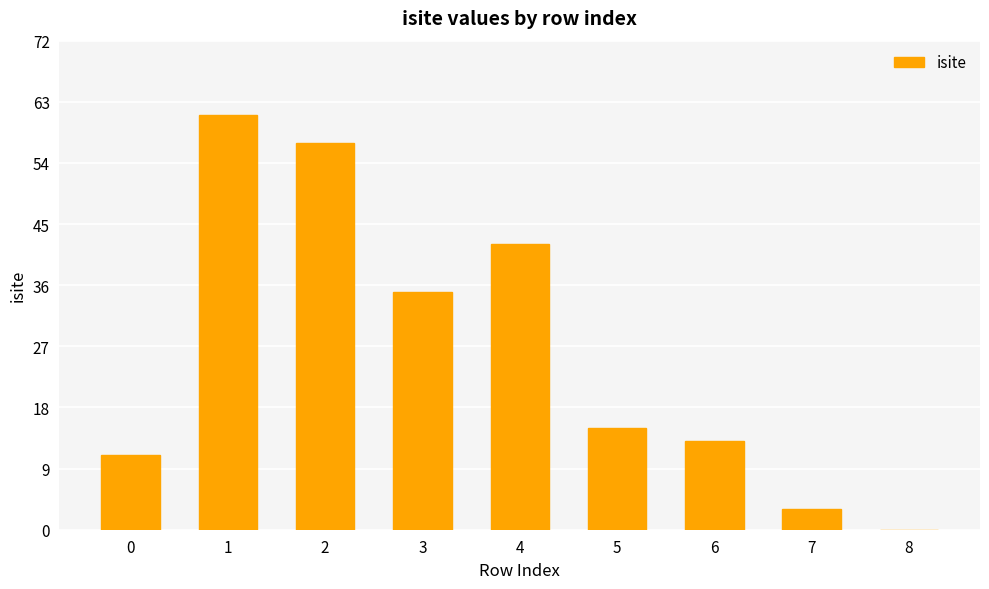

What is the sum of the values at 3 and 5?

50